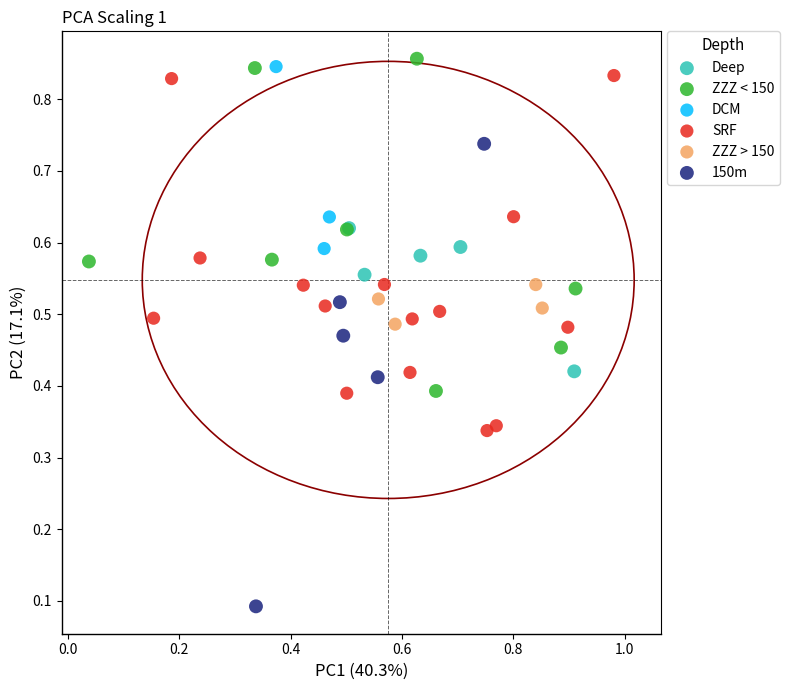

Which series contains the lowest Y value?

150m